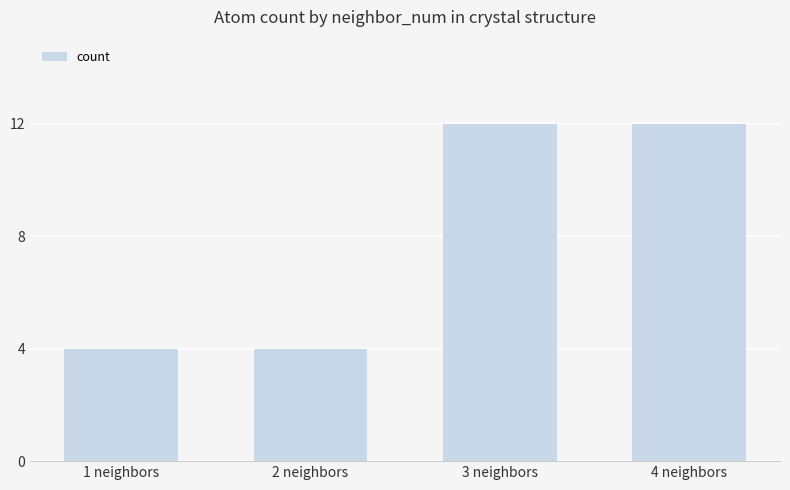

What is the difference between the maximum and minimum values?

8